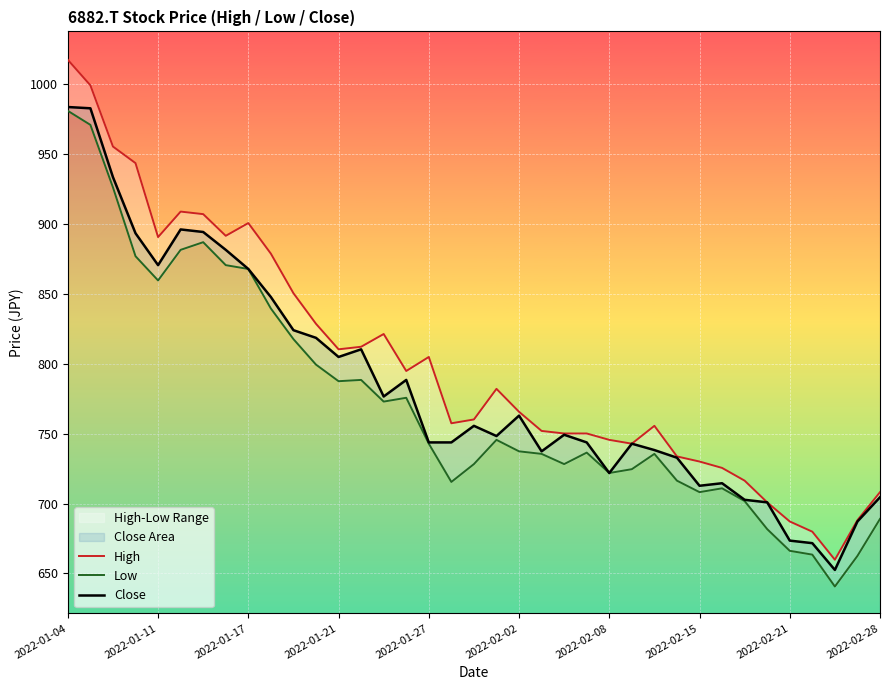

What is the minimum value for Close?

652.5